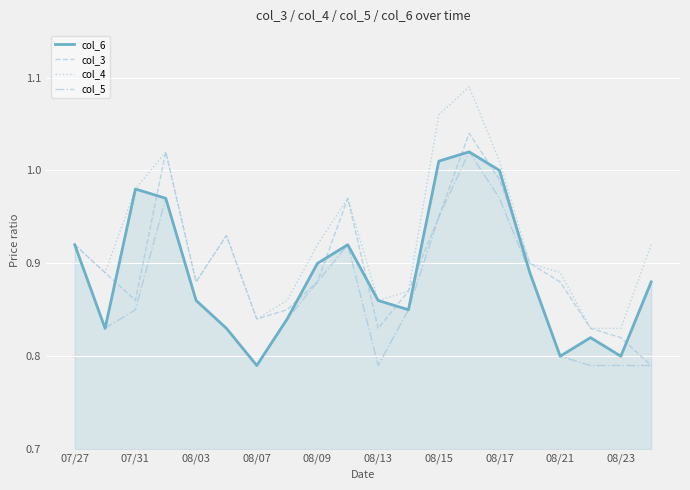

Which series has the largest total across all categories?

col_4